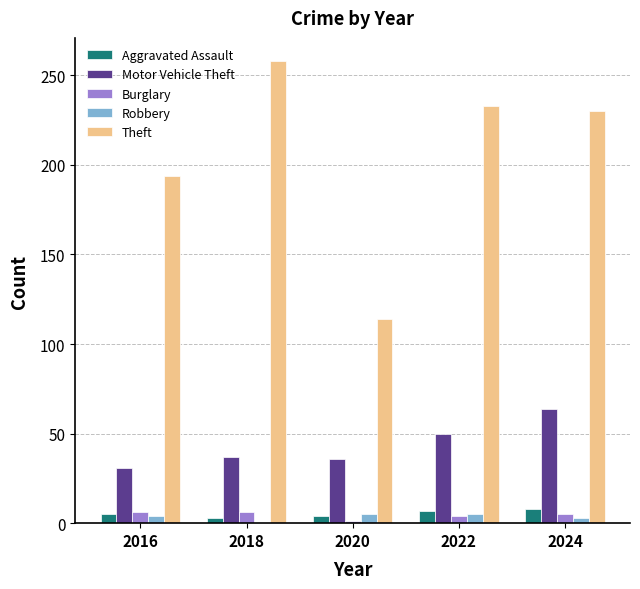

Which series changed the most between 2020 and 2024?

Theft